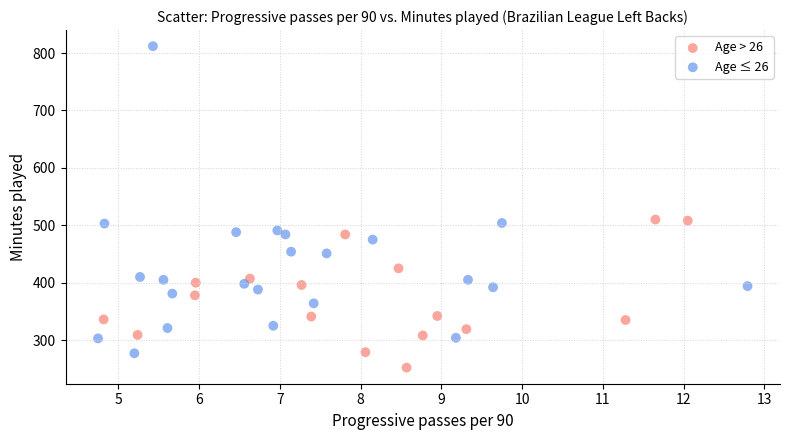

What are all the series names shown in the legend?

Age > 26, Age ≤ 26